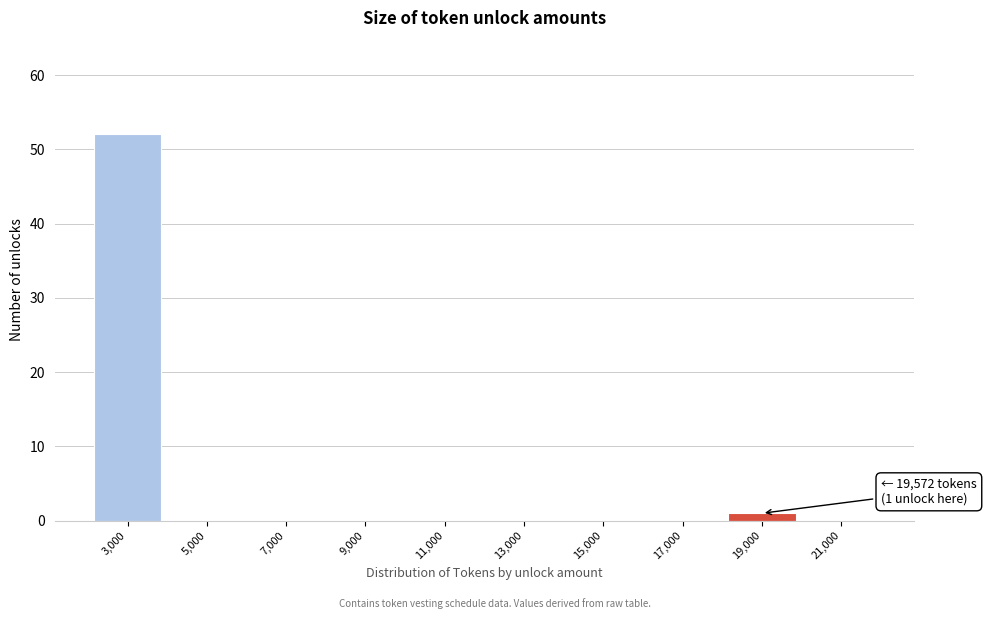

Reading right to left, transcribe all the data shown in this chart.

21,000=0	19,000=1	17,000=0	15,000=0	13,000=0	11,000=0	9,000=0	7,000=0	5,000=0	3,000=52